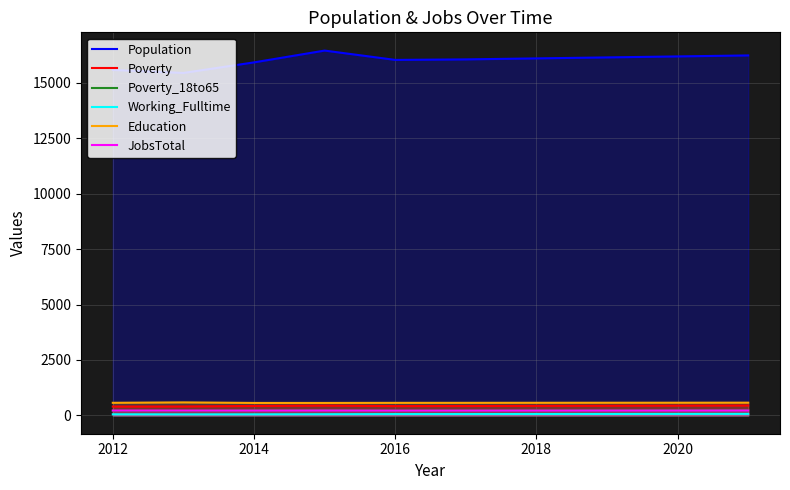

Which series has the widest spread of values?

Population